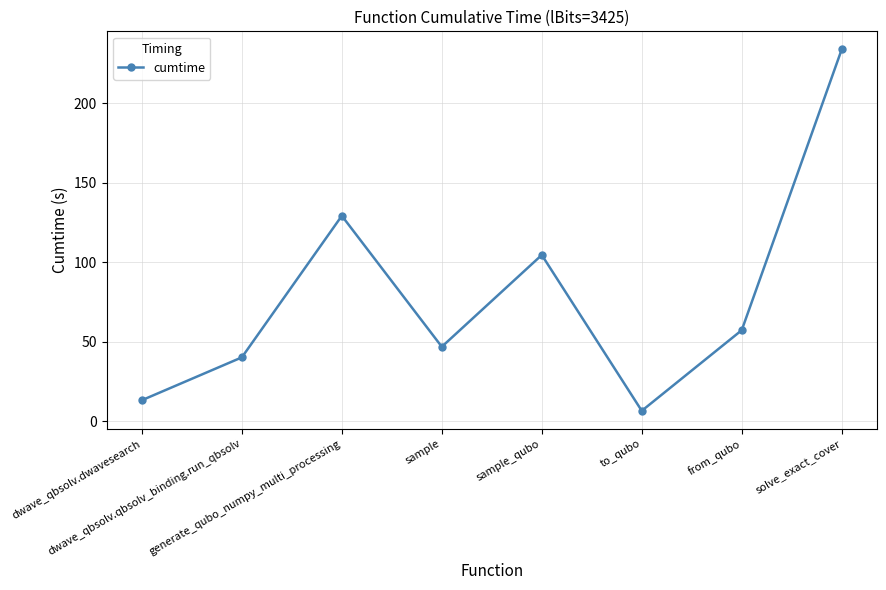

Where is the first local minimum?

sample